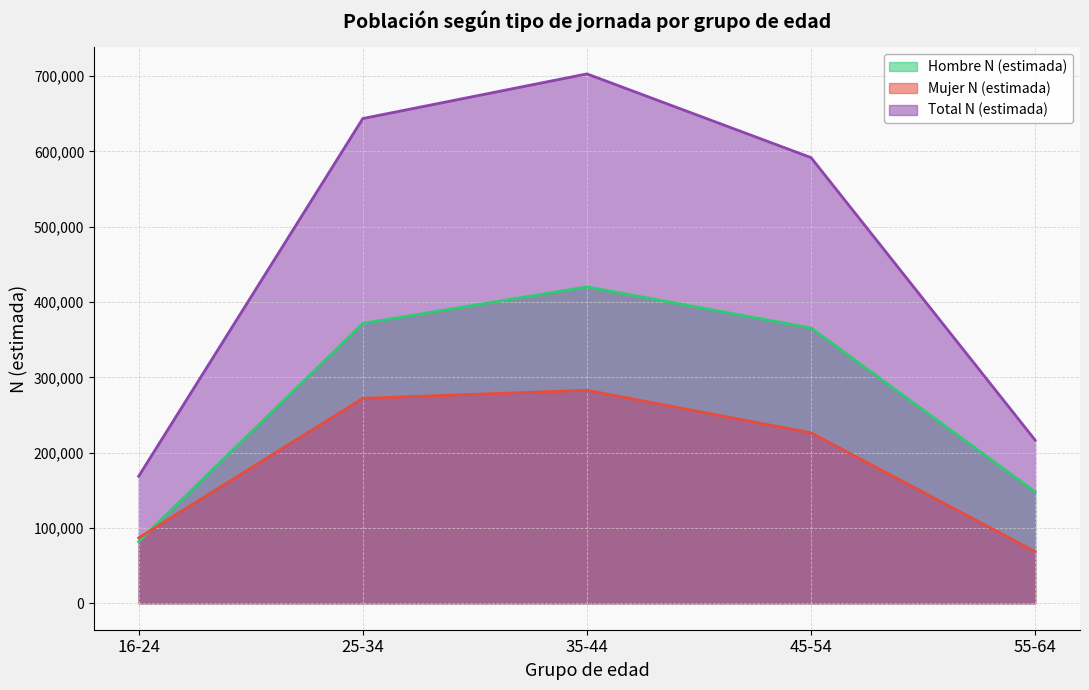

The value of Hombre N (estimada) at 16-24 is 81904. True or false?

True